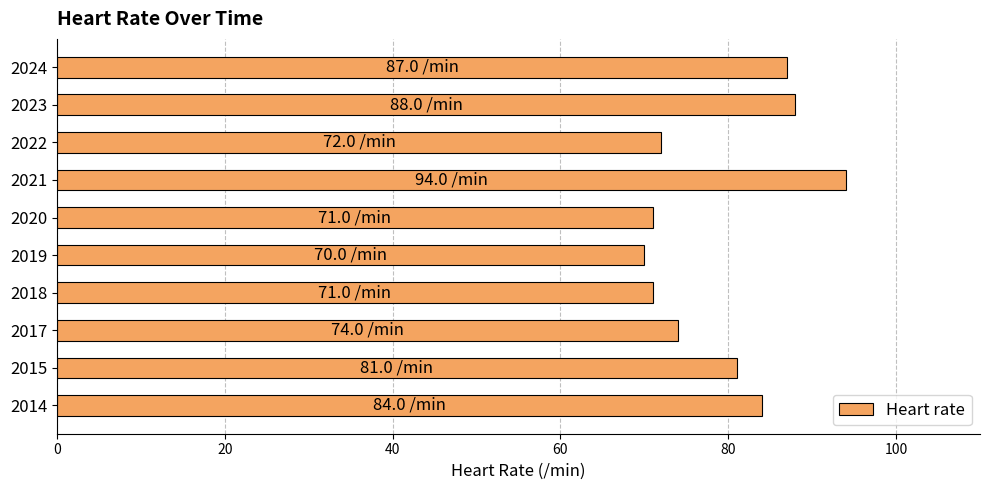

What is the difference between the maximum and minimum values?

24